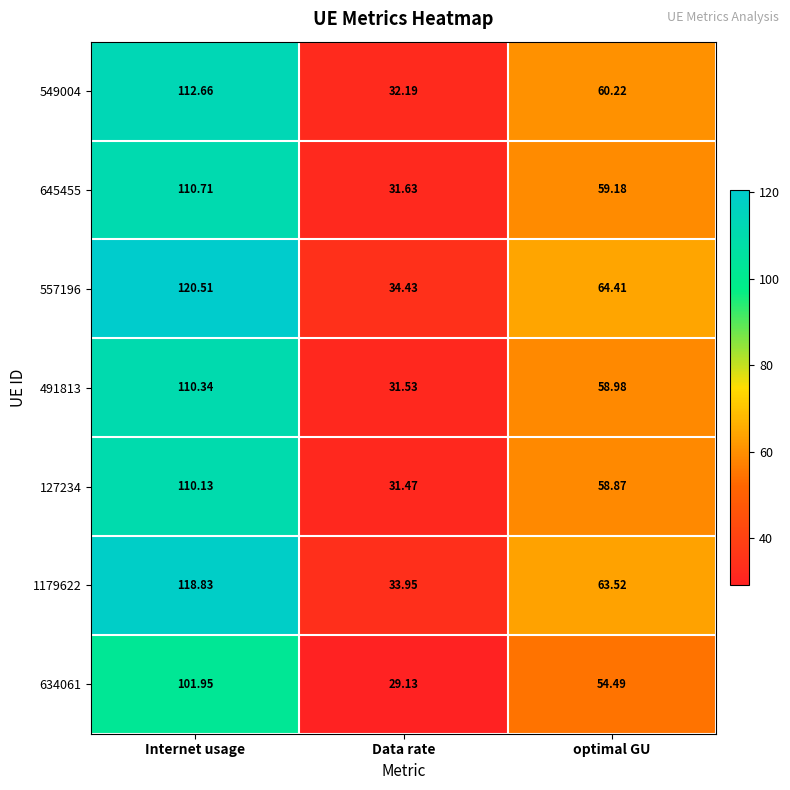

How many series are shown in this chart?

7